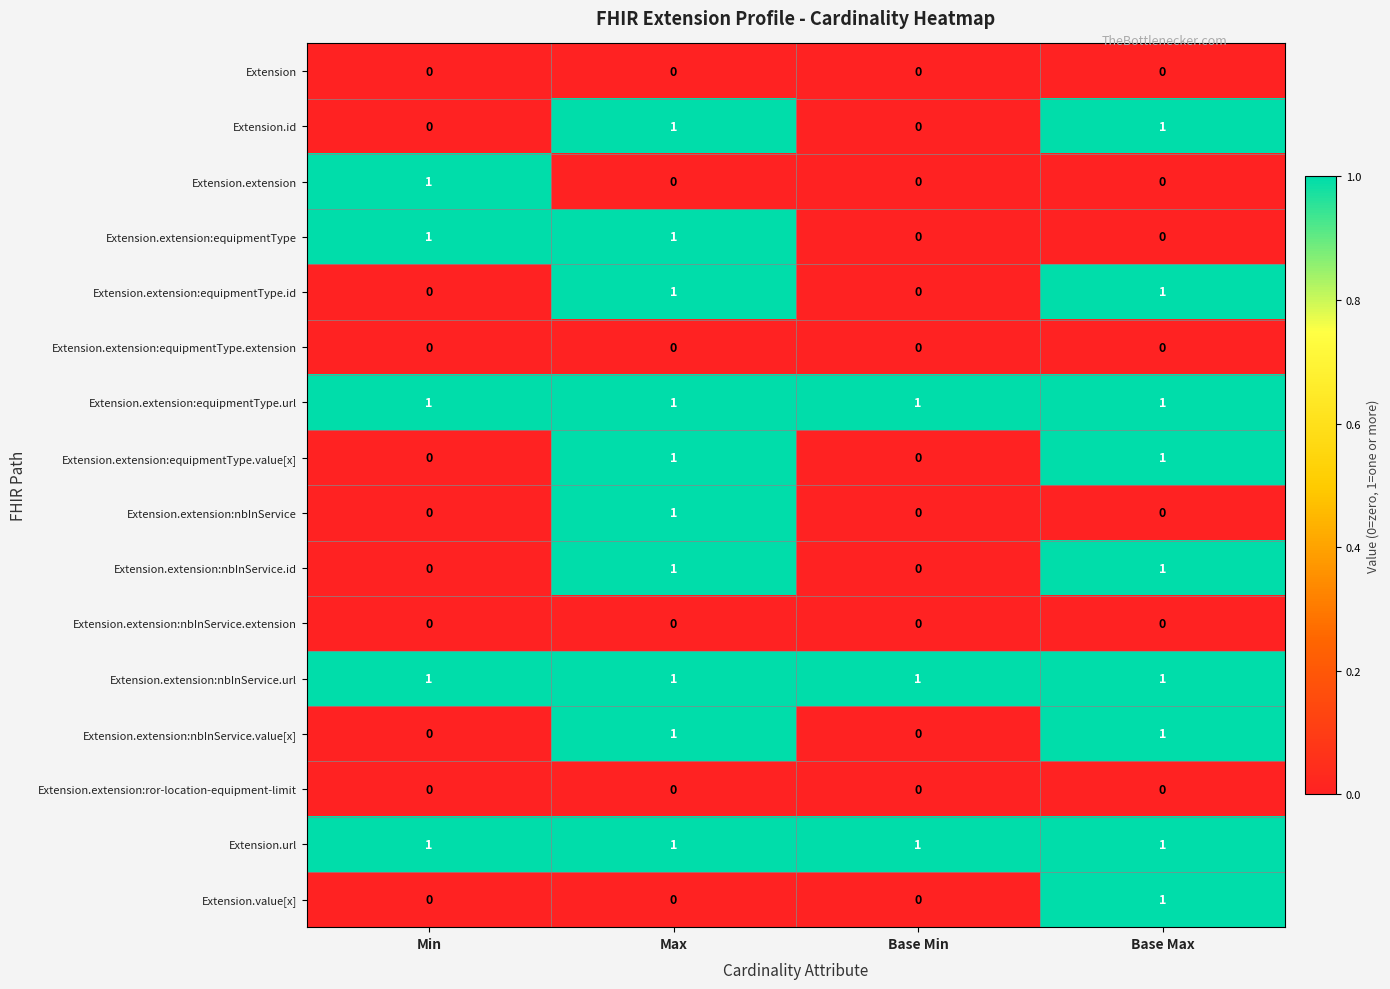

The Extension.extension:equipmentType.url series shows 0 at Max. True or false?

False